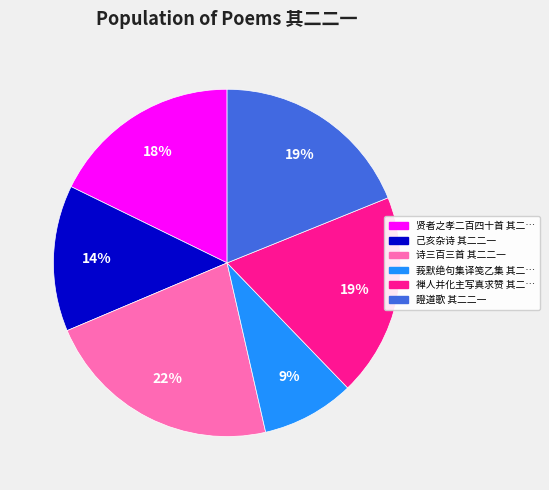

Is there a majority slice in this chart?

No